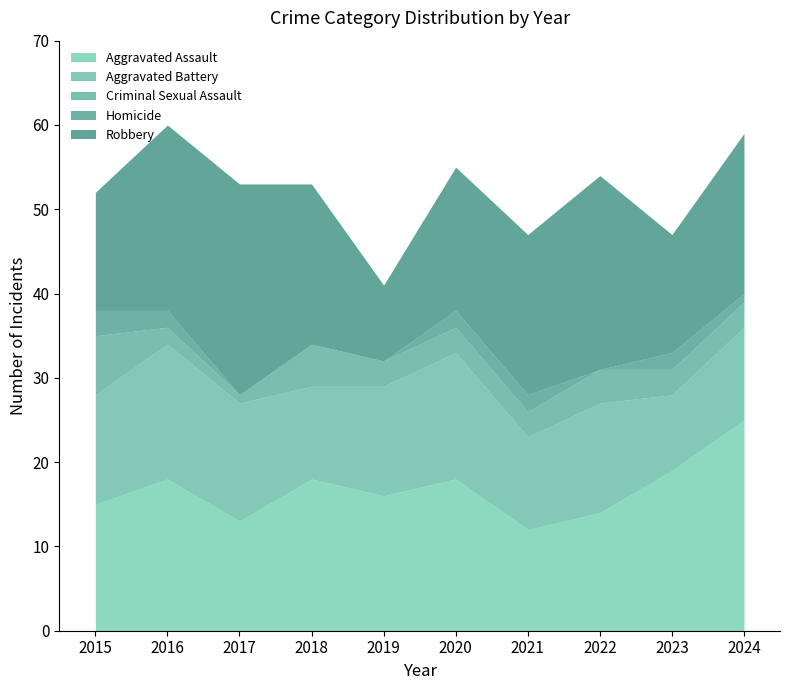

Where does the Homicide series first go above 2?

2015